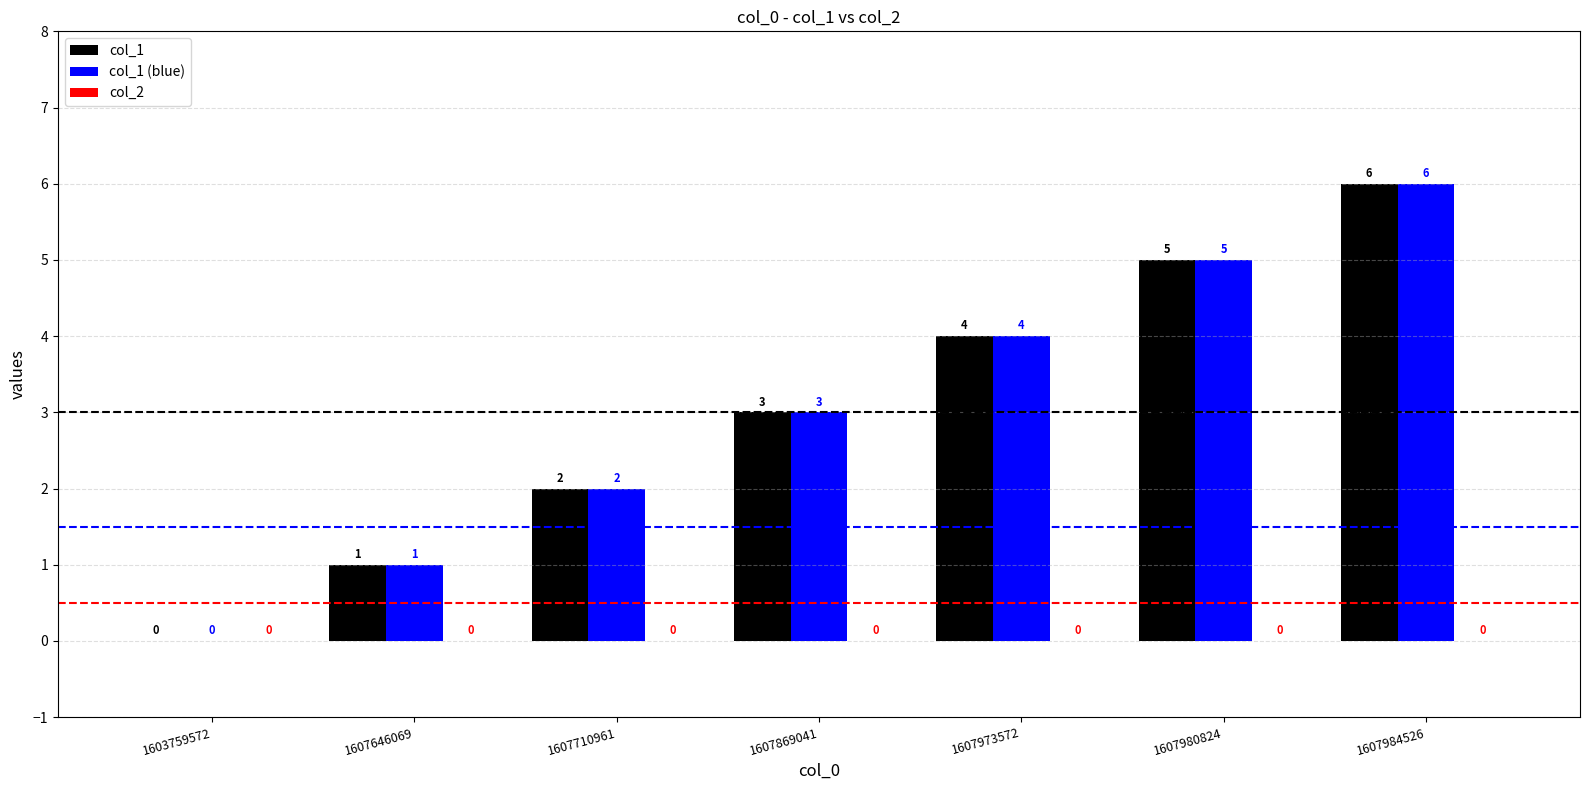

Which category has the highest value in the col_1 series?

1607984526